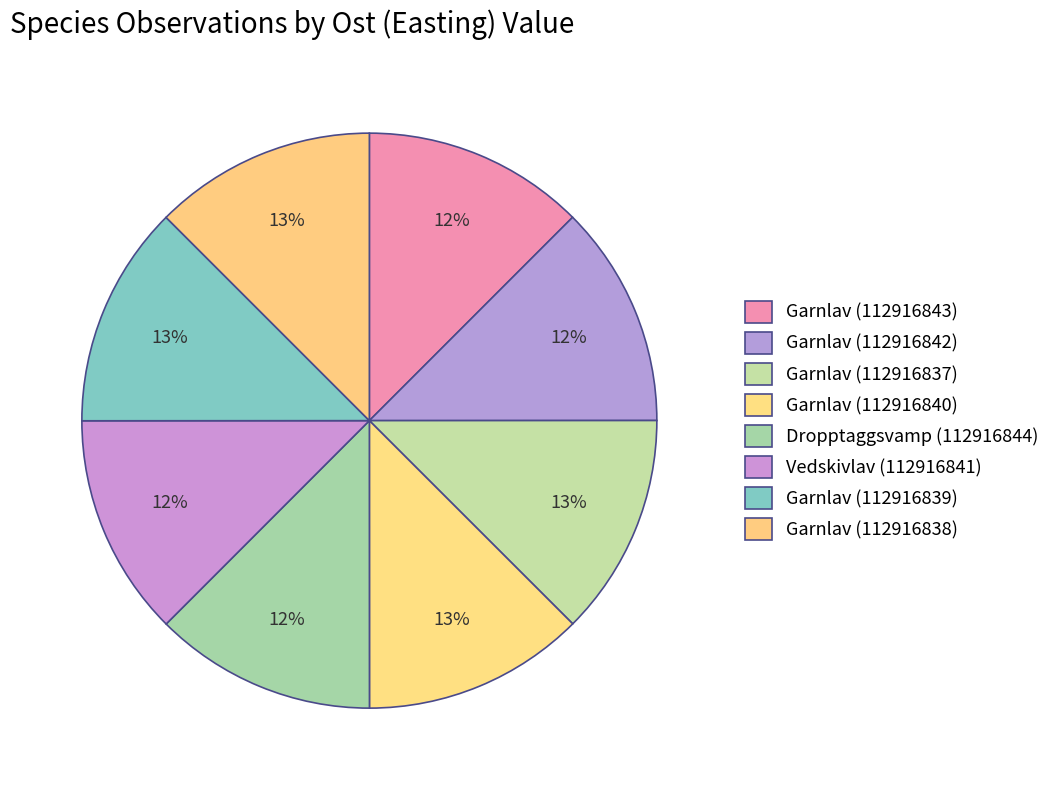

What is the total percentage of Garnlav (112916839) and Garnlav (112916838)?

25.0%